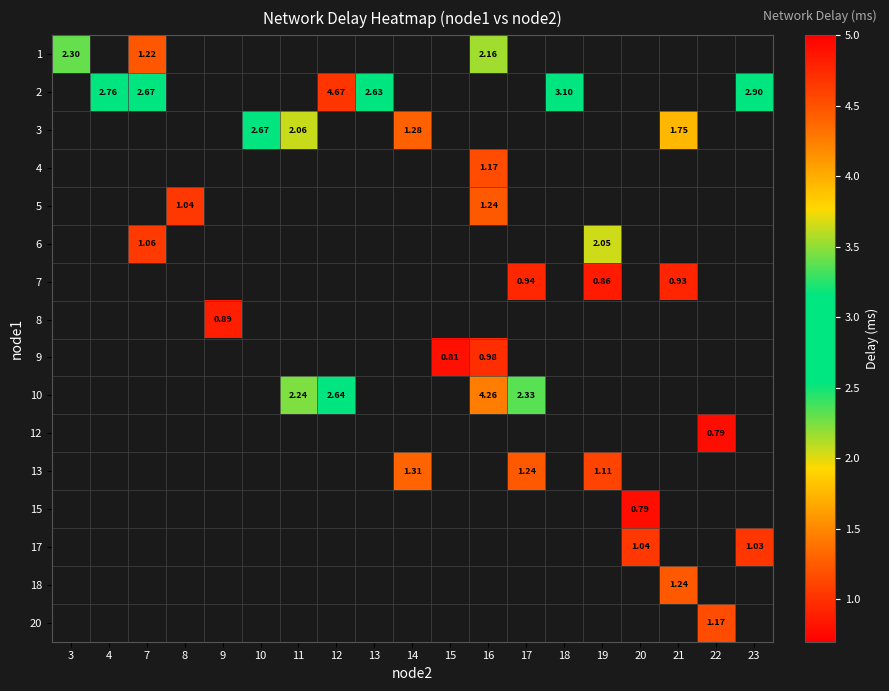

Which label corresponds to the smallest value in the chart?

22